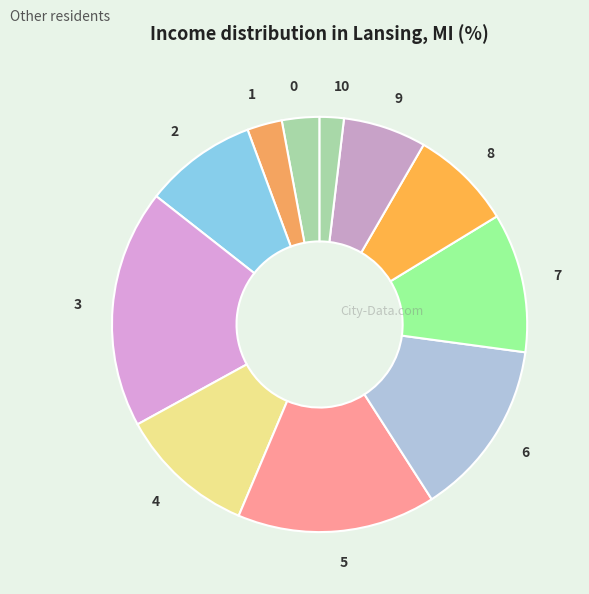

Is the sum of 8 and 4 greater than half?

No